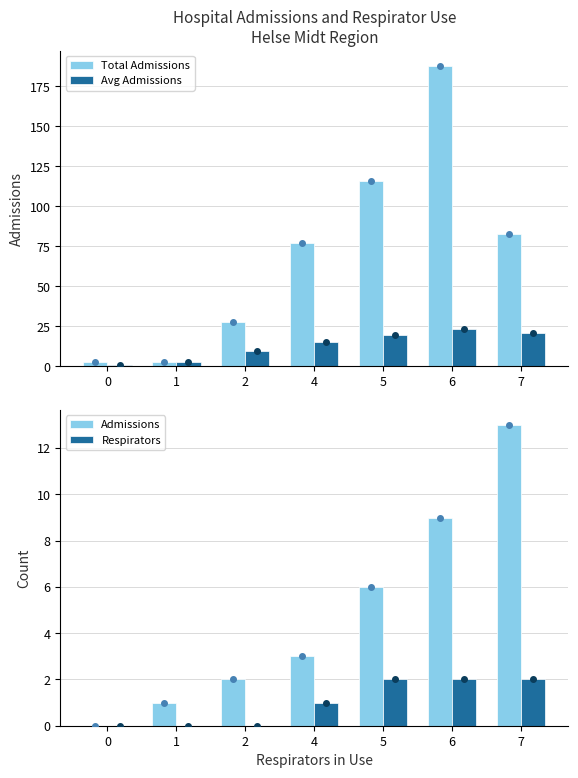

Reading right to left, transcribe all the data shown in this chart.

Total Admissions: 7=83.0	6=188.0	5=116.0	4=77.0	2=28.0	1=3.0	0=3.0
Avg Admissions: 7=20.8	6=23.5	5=19.3	4=15.4	2=9.3	1=3.0	0=1.0
Admissions: 7=13.0	6=9.0	5=6.0	4=3.0	2=2.0	1=1.0	0=0.0
Respirators: 7=2.0	6=2.0	5=2.0	4=1.0	2=0.0	1=0.0	0=0.0